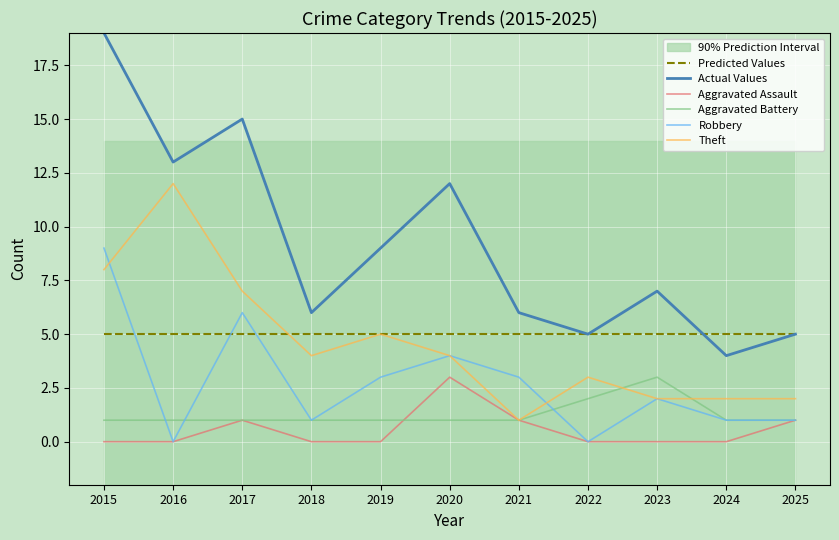

Reading left to right, list all the values displayed in this chart.

Predicted Values: 2015=5	2016=5	2017=5	2018=5	2019=5	2020=5	2021=5	2022=5	2023=5	2024=5	2025=5
Actual Values: 2015=19	2016=13	2017=15	2018=6	2019=9	2020=12	2021=6	2022=5	2023=7	2024=4	2025=5
Aggravated Assault: 2015=0	2016=0	2017=1	2018=0	2019=0	2020=3	2021=1	2022=0	2023=0	2024=0	2025=1
Aggravated Battery: 2015=1	2016=1	2017=1	2018=1	2019=1	2020=1	2021=1	2022=2	2023=3	2024=1	2025=1
Robbery: 2015=9	2016=0	2017=6	2018=1	2019=3	2020=4	2021=3	2022=0	2023=2	2024=1	2025=1
Theft: 2015=8	2016=12	2017=7	2018=4	2019=5	2020=4	2021=1	2022=3	2023=2	2024=2	2025=2